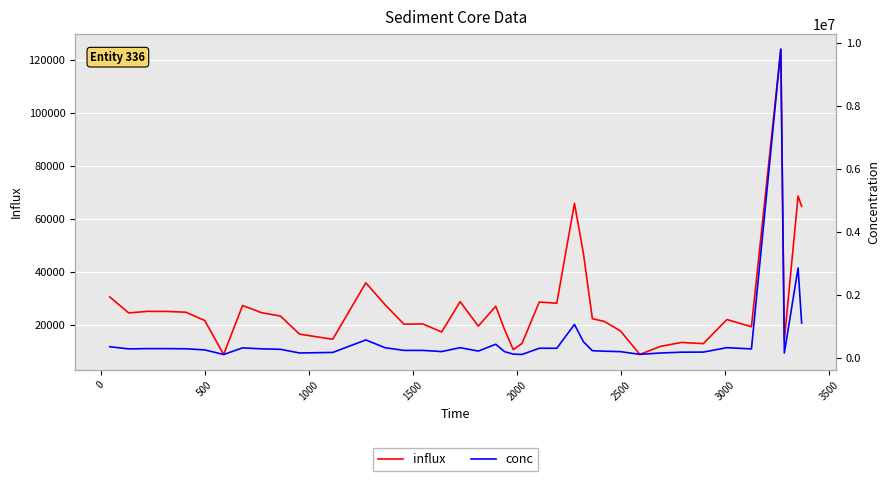

What is the minimum value for influx?

8770.1